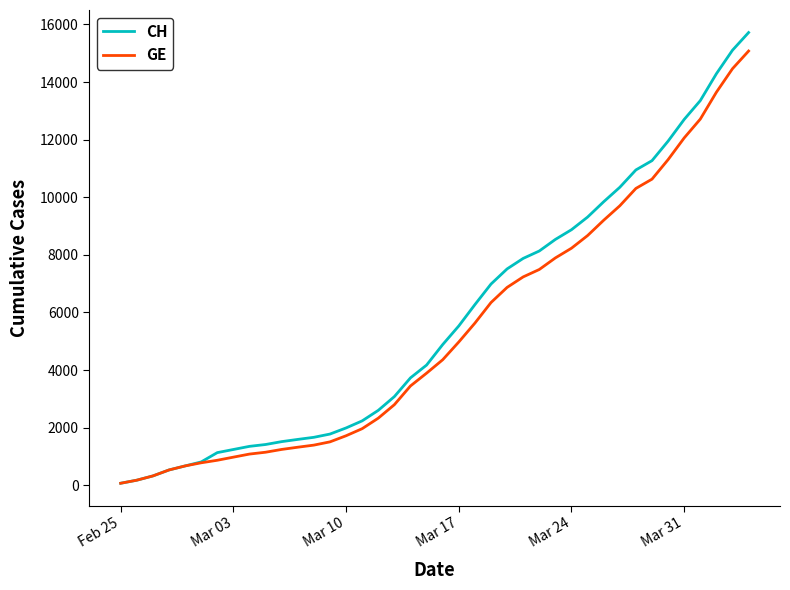

What is the maximum value shown in the chart?

15719